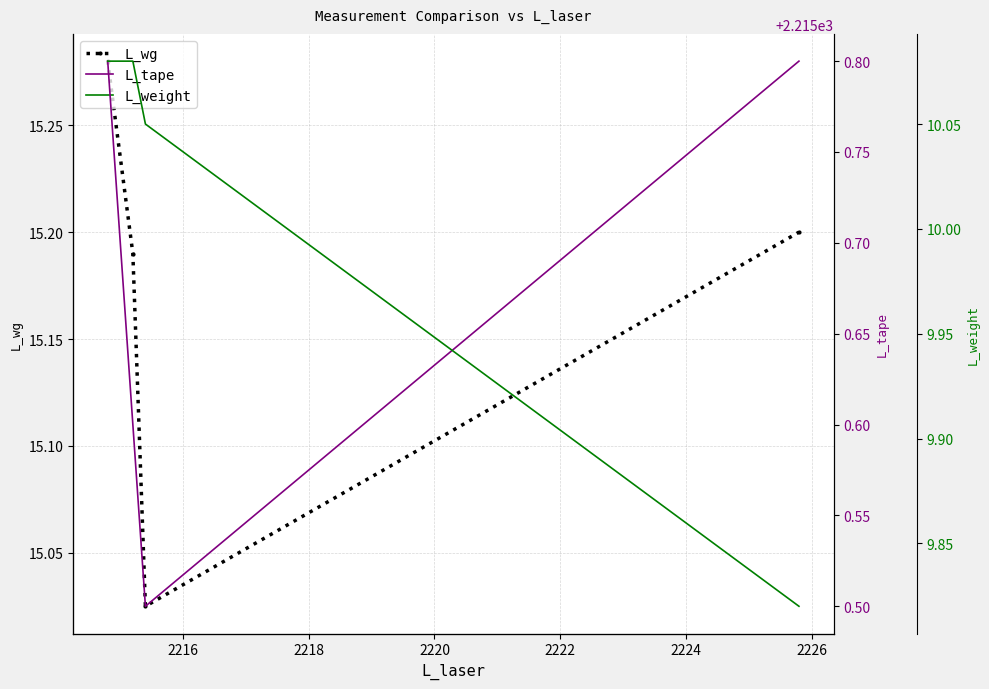

Count the L_weight values in the range 10 to 11.

3